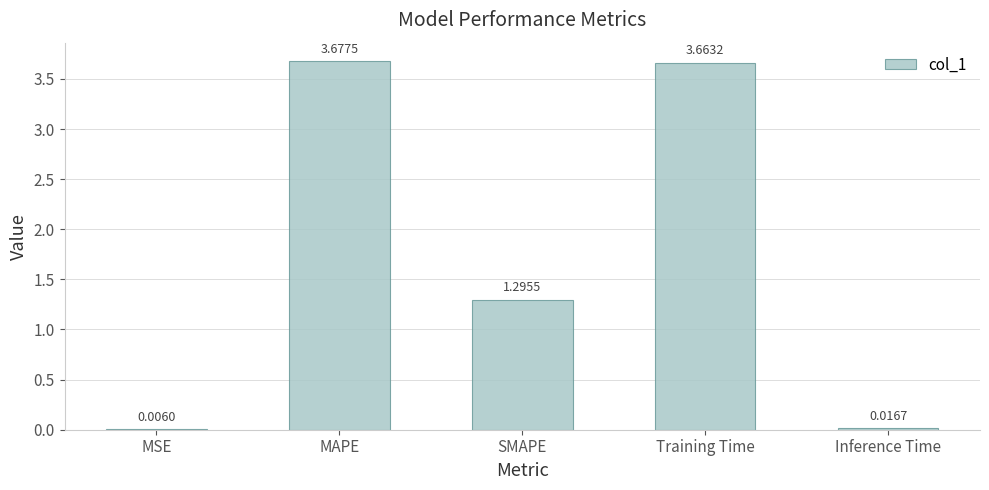

What is the ratio of the value at MAPE to the value at Training Time?

1.0